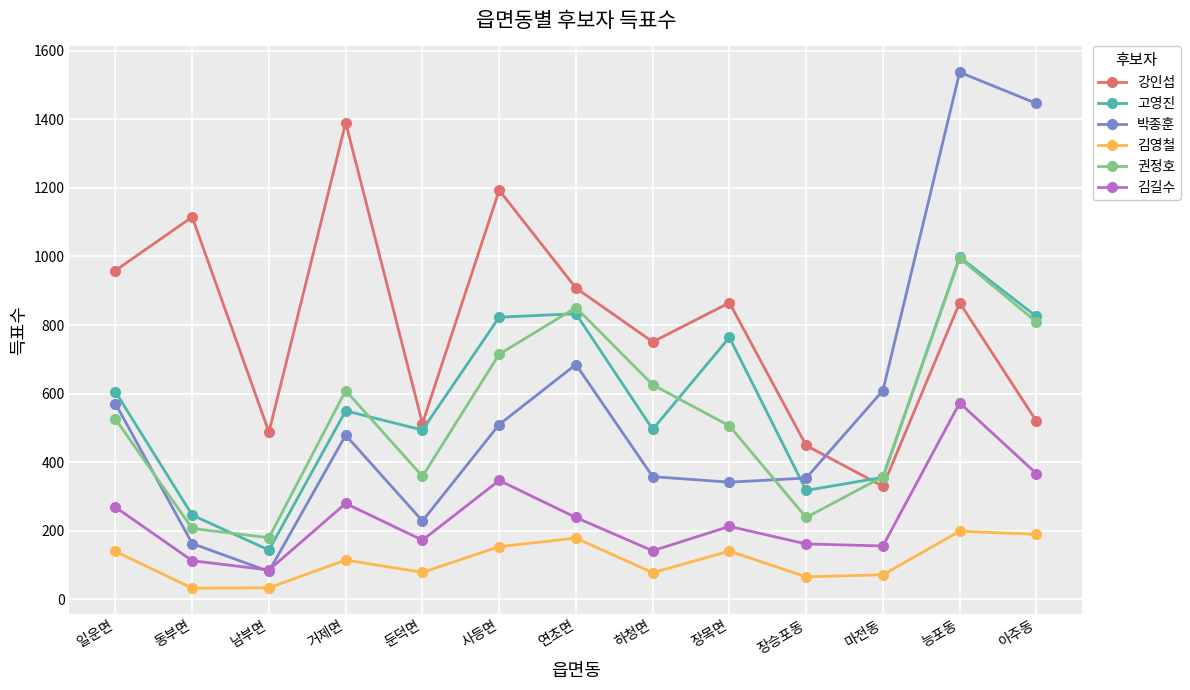

How many series are shown in this chart?

6